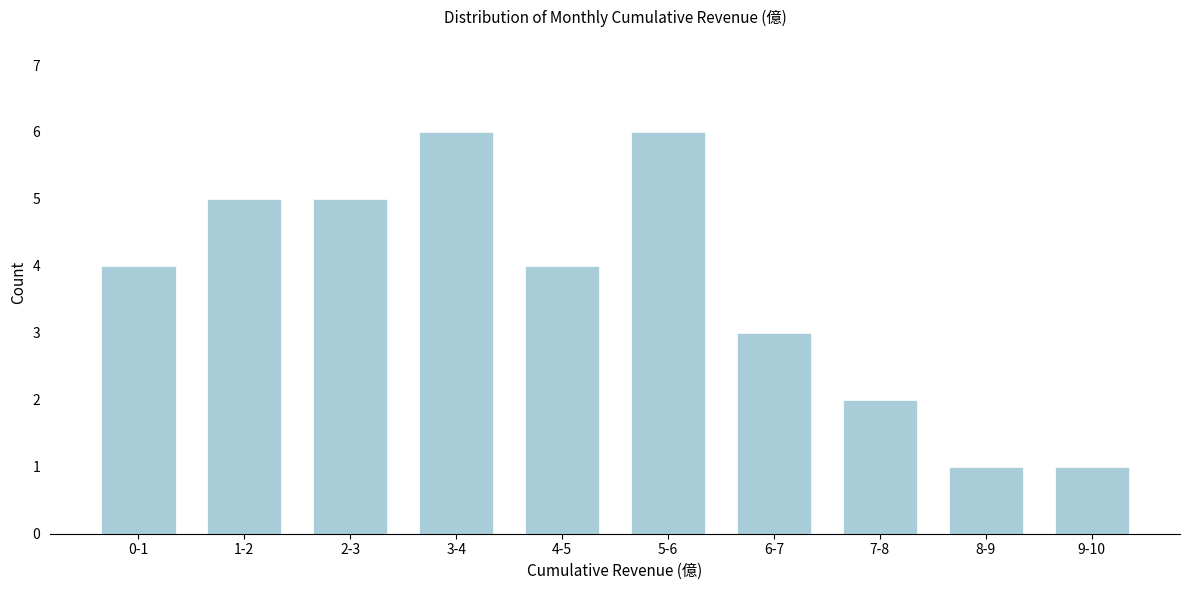

Reading left to right, transcribe all the data shown in this chart.

4	5	5	6	4	6	3	2	1	1